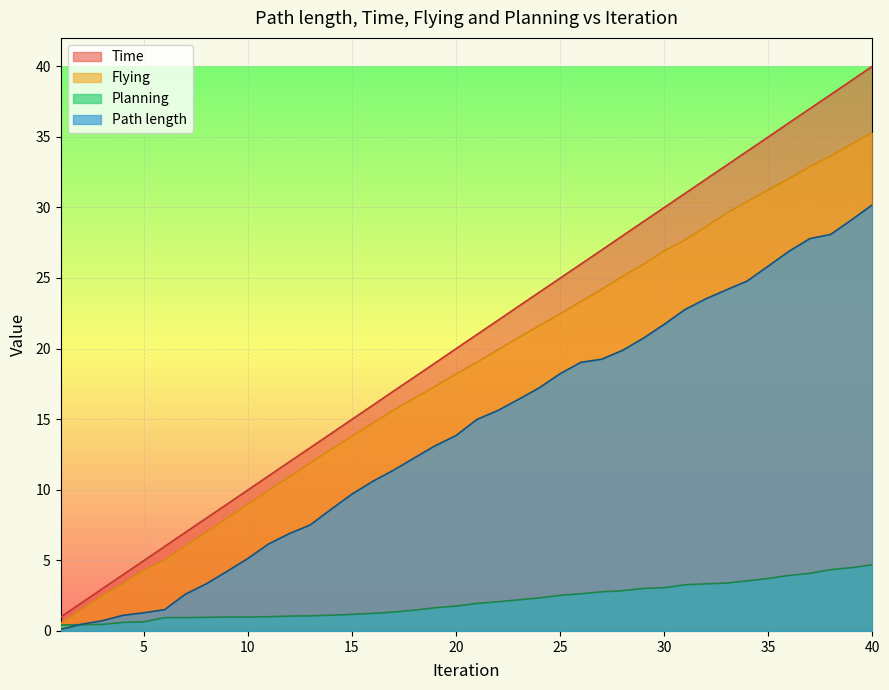

Which has a higher value, 2 or 26?

26